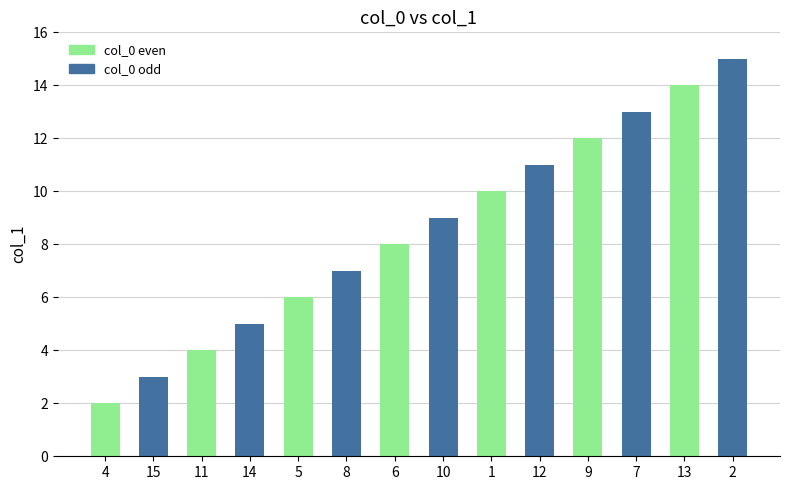

What is the change in value from 14 to 13?

+9